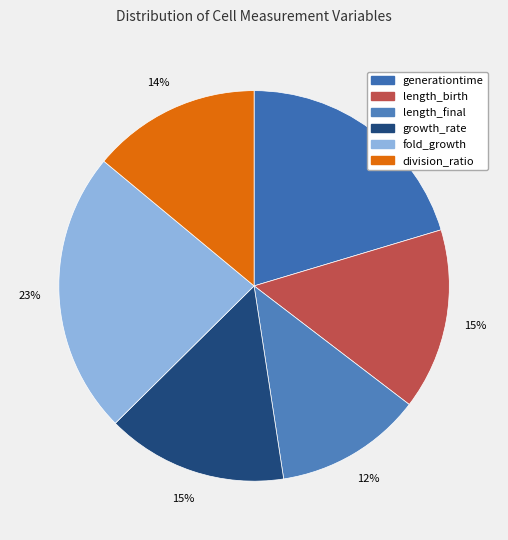

Combined, do length_final and division_ratio account for over 50%?

No